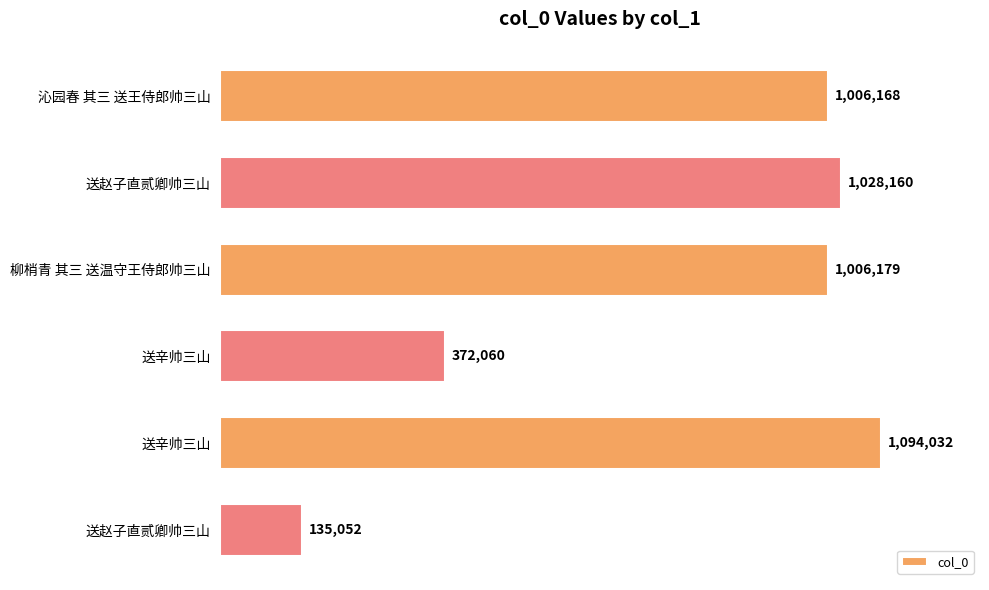

Are the bars horizontal?

Yes